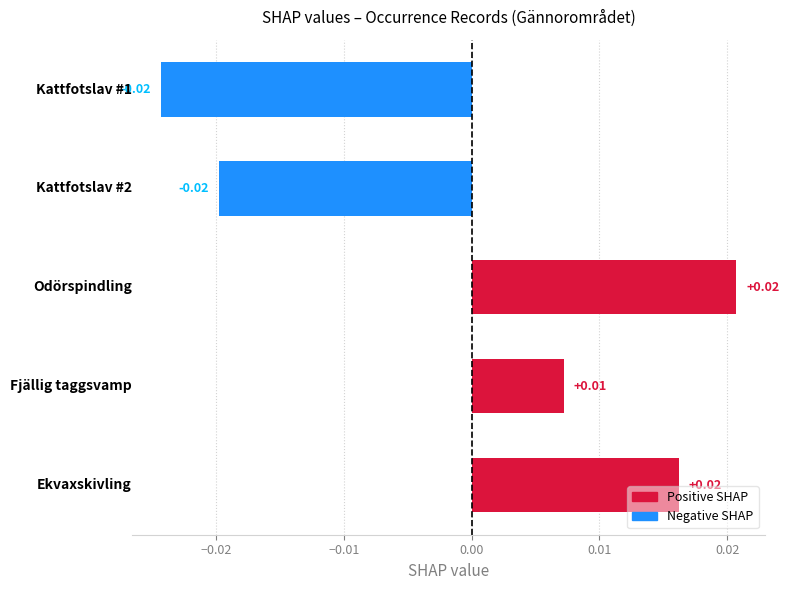

List the labels in order of value, largest first.

Odörspindling (85278), Ekvaxskivling (86195), Fjällig taggsvamp (90674), Kattfotslav (73631), Kattfotslav (73631)